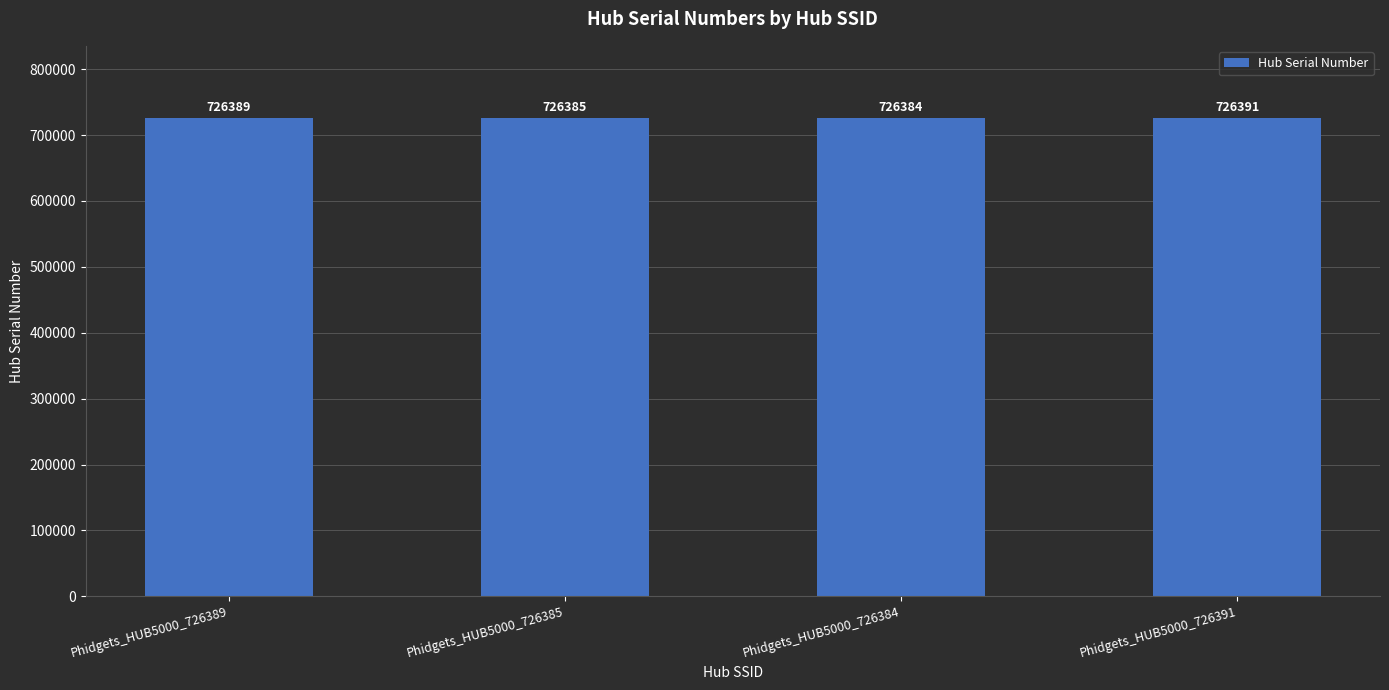

Which label corresponds to the largest value in the chart?

Phidgets_HUB5000_726391